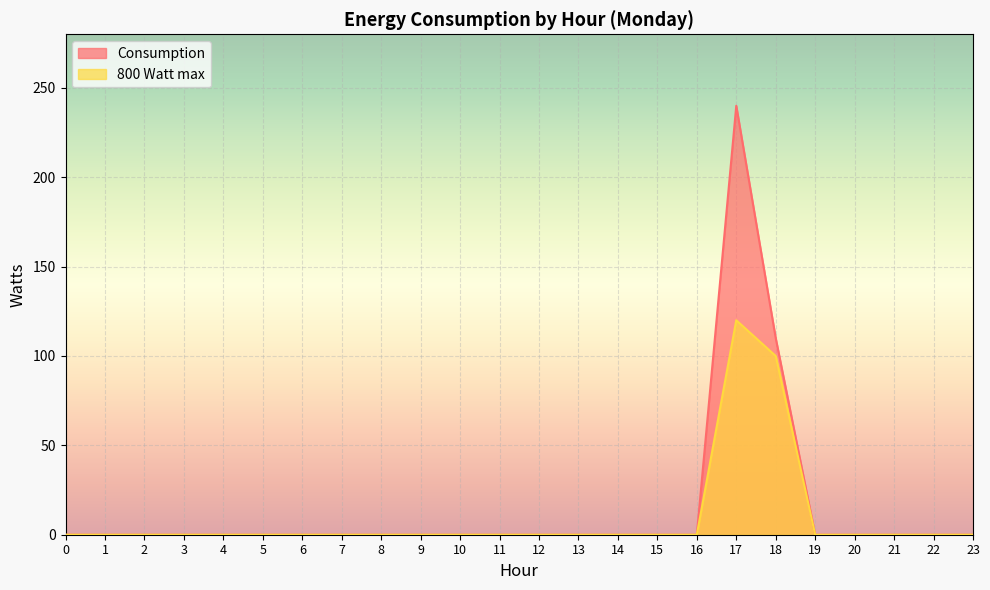

True or false: 800 Watt max and Consumption intersect in this chart.

False